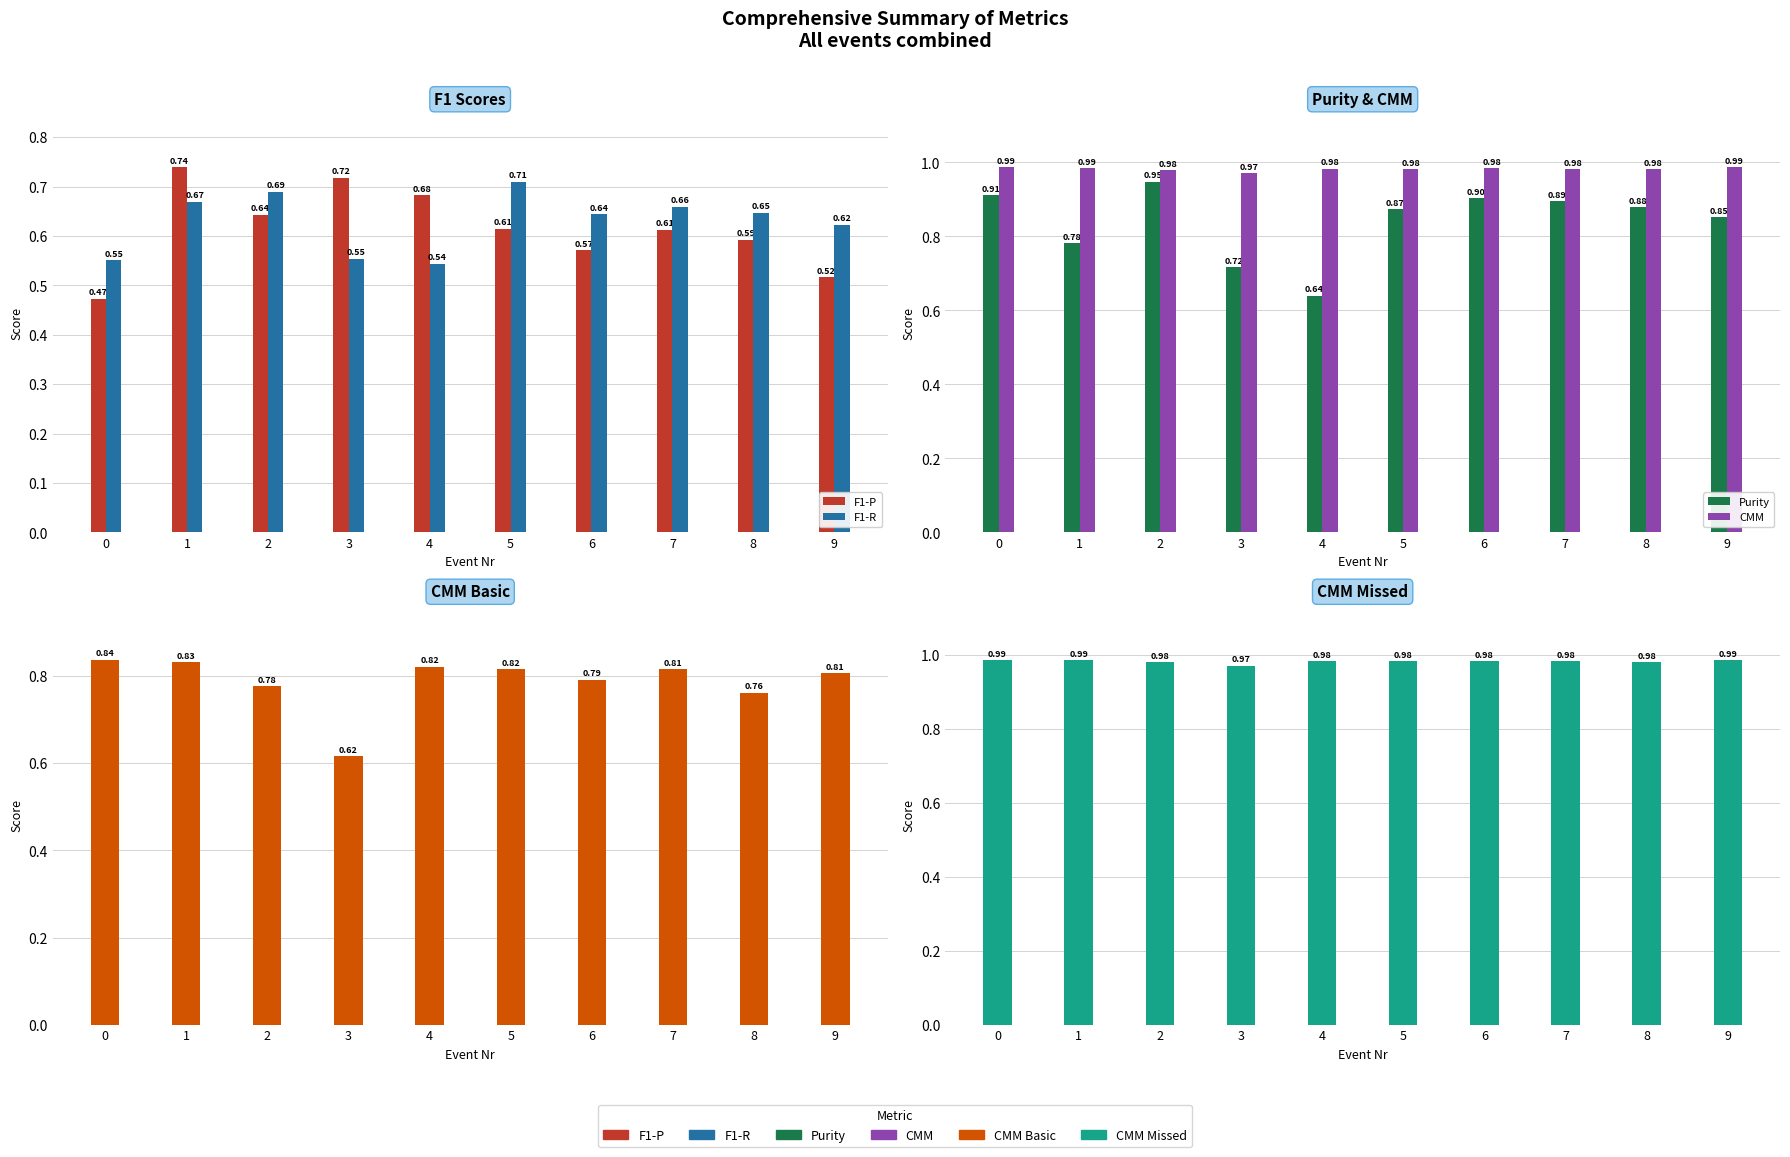

What is the sum of the Purity values at 9 and 5?

1.7